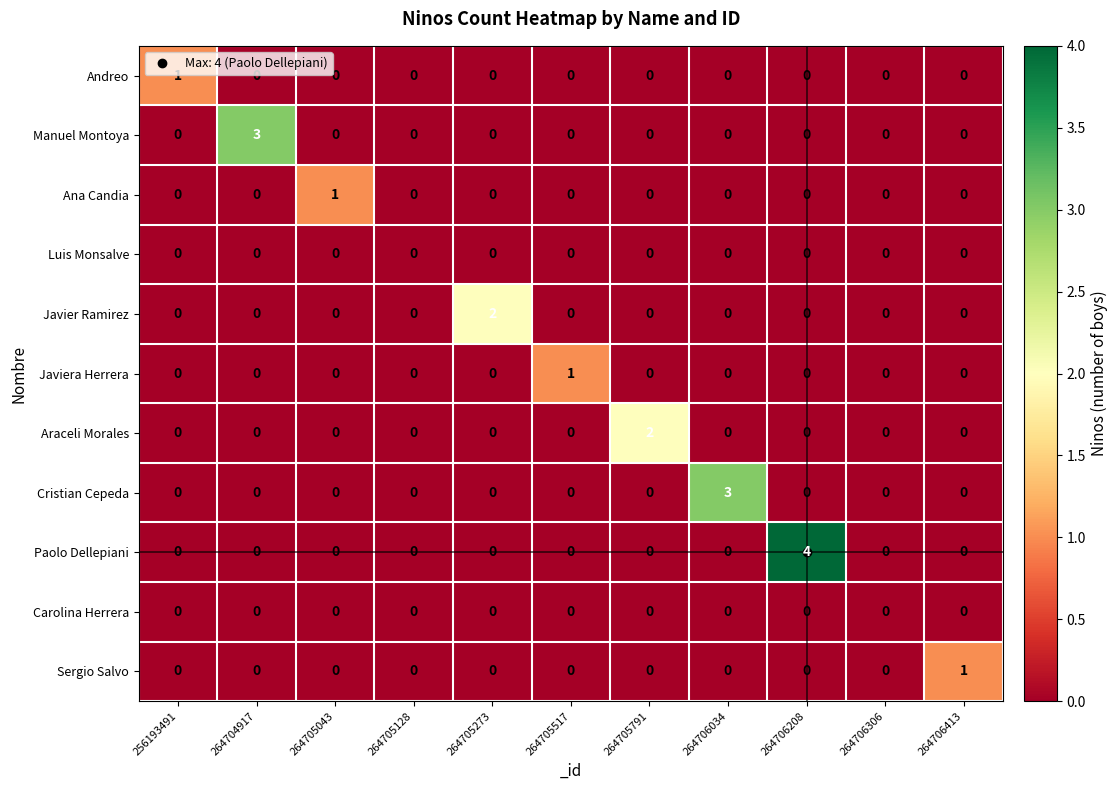

Is the value of Cristian Cepeda at 264706034 greater than the value of Javier Ramirez at 264706034?

Yes